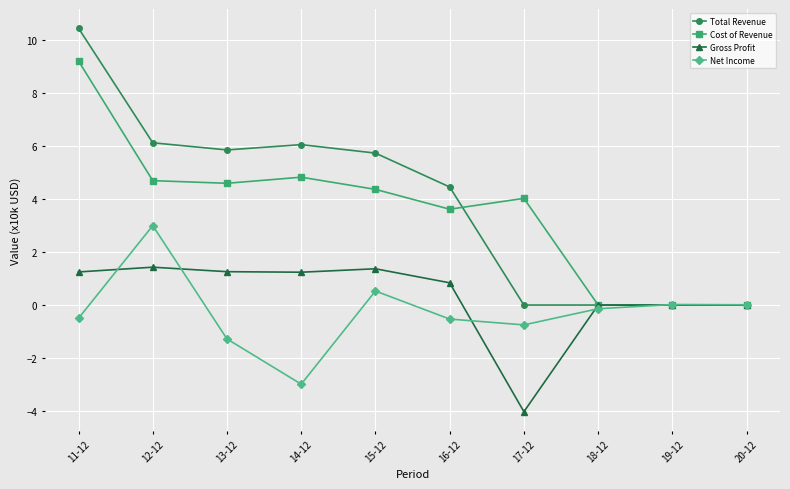

List the series in order of their peak value, highest first.

Total Revenue, Cost of Revenue, Net Income, Gross Profit